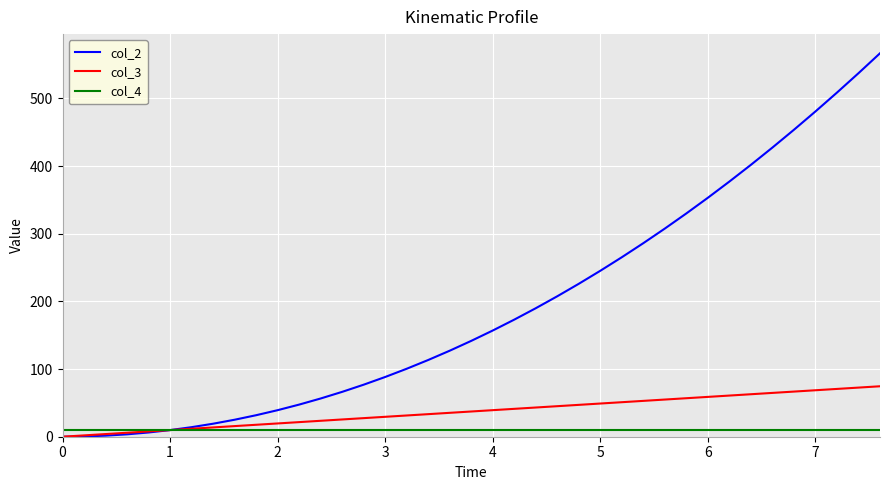

How many values in the col_3 series are below 37?

19